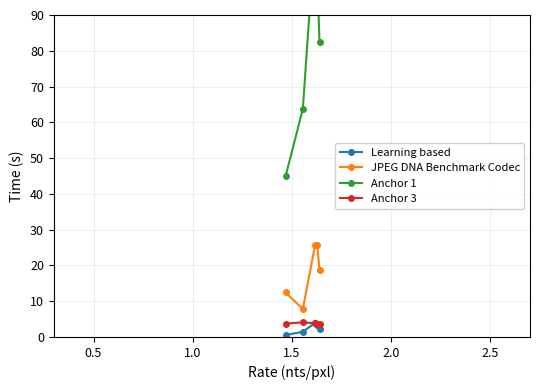

Reading left to right, what are all the values shown in this chart?

Learning based: 0.6	1.4	4.0	3.2	2.4
JPEG DNA Benchmark Codec: 12.4	7.8	25.8	25.8	18.6
Anchor 1: 45.0	63.8	113.8	101.2	82.5
Anchor 3: 3.7	4.1	3.8	3.5	3.6